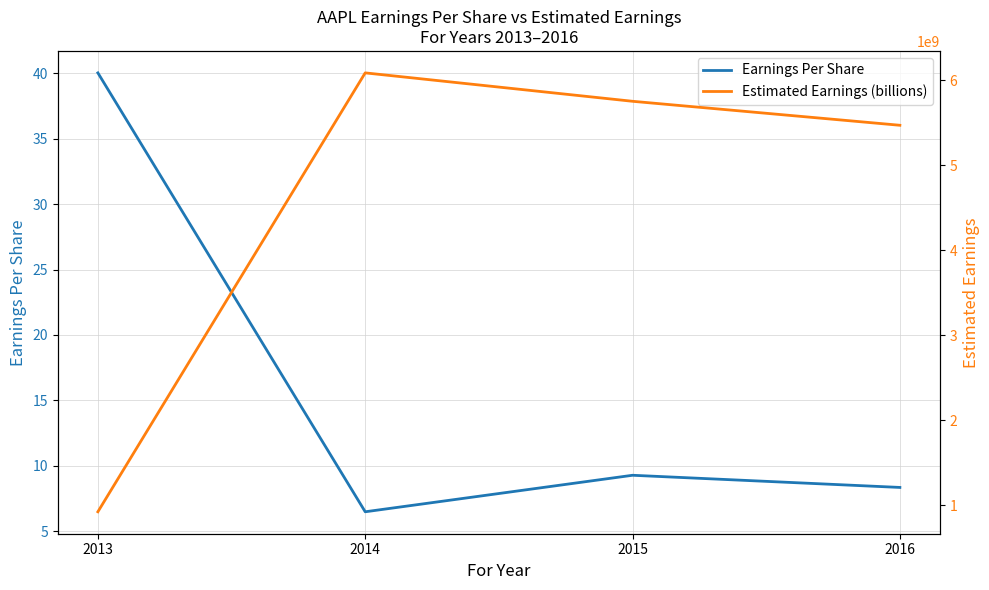

True or false: Estimated Earnings (billions) and Earnings Per Share intersect in this chart.

False